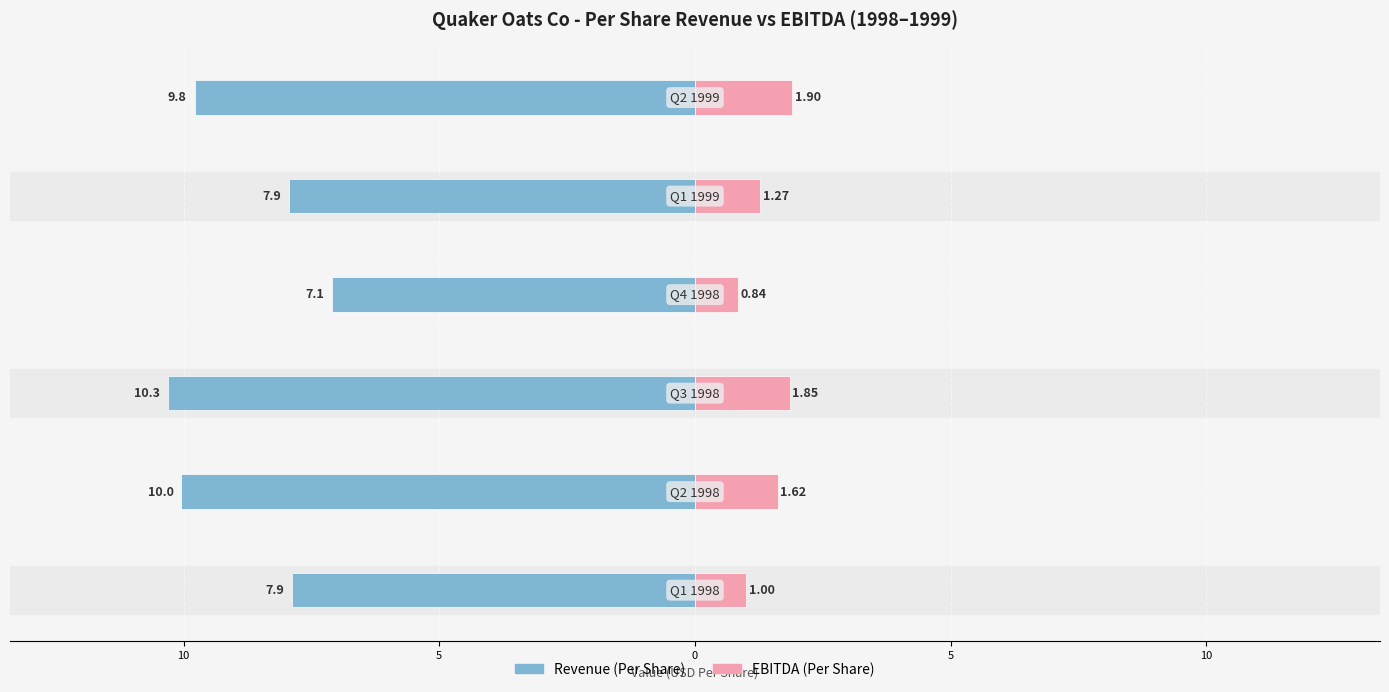

What value does the Revenue (Per Share) series have at 5?

-10.3